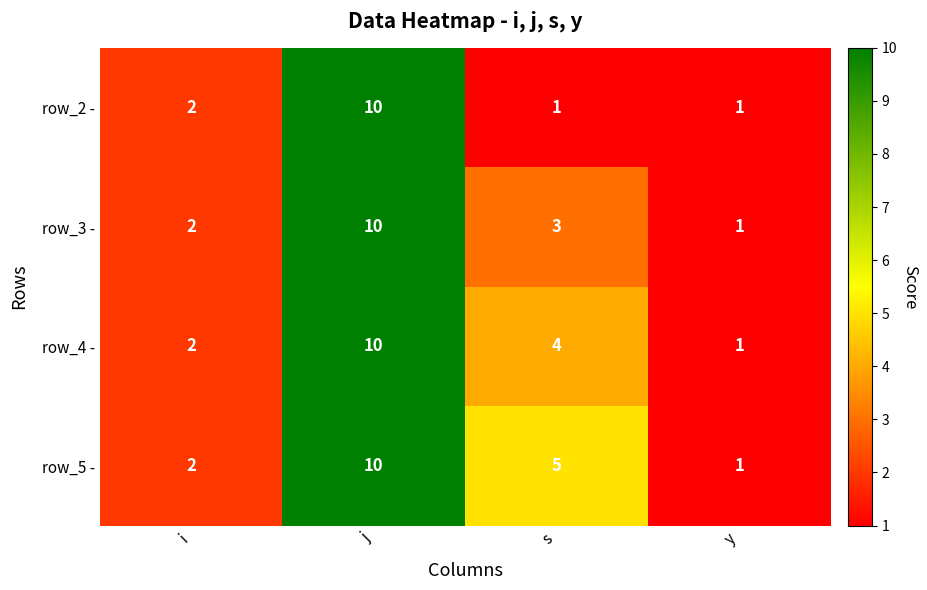

At s, list the series in order from largest to smallest.

row_5 -, row_4 -, row_3 -, row_2 -